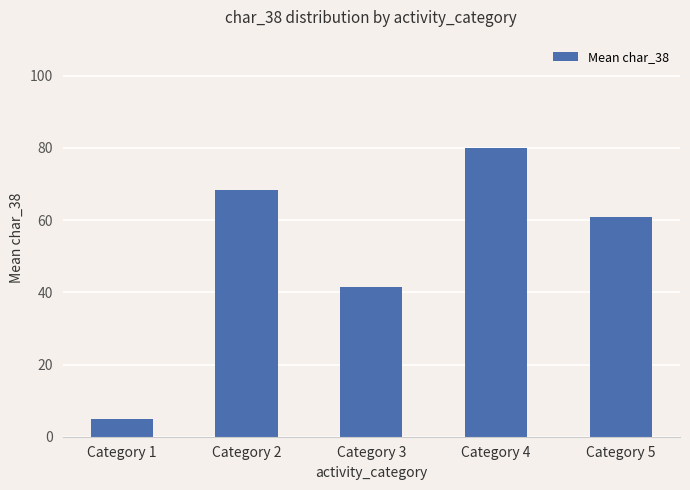

Reading left to right, transcribe all the data shown in this chart.

Category 1=5.0	Category 2=68.3	Category 3=41.5	Category 4=80.0	Category 5=60.8